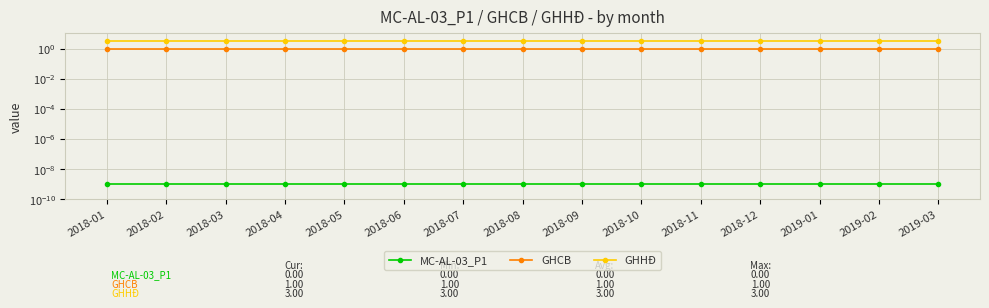

Rank the series by their average value, from lowest to highest.

MC-AL-03_P1, GHCB, GHHĐ